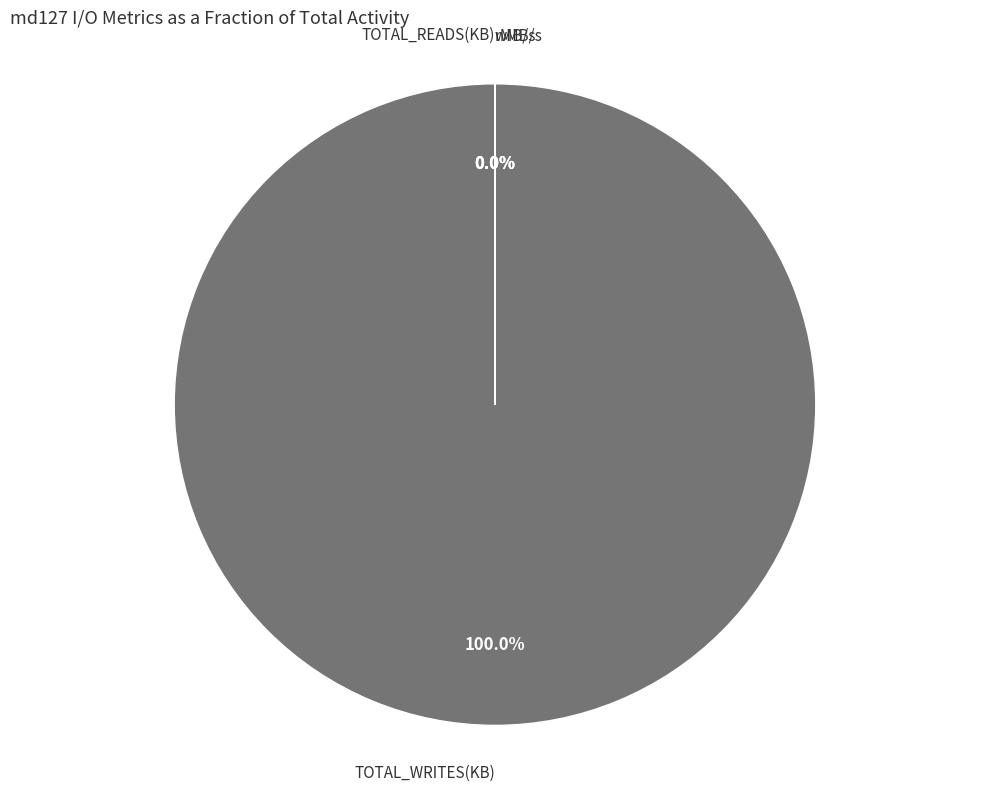

How many slices are in this pie chart?

4